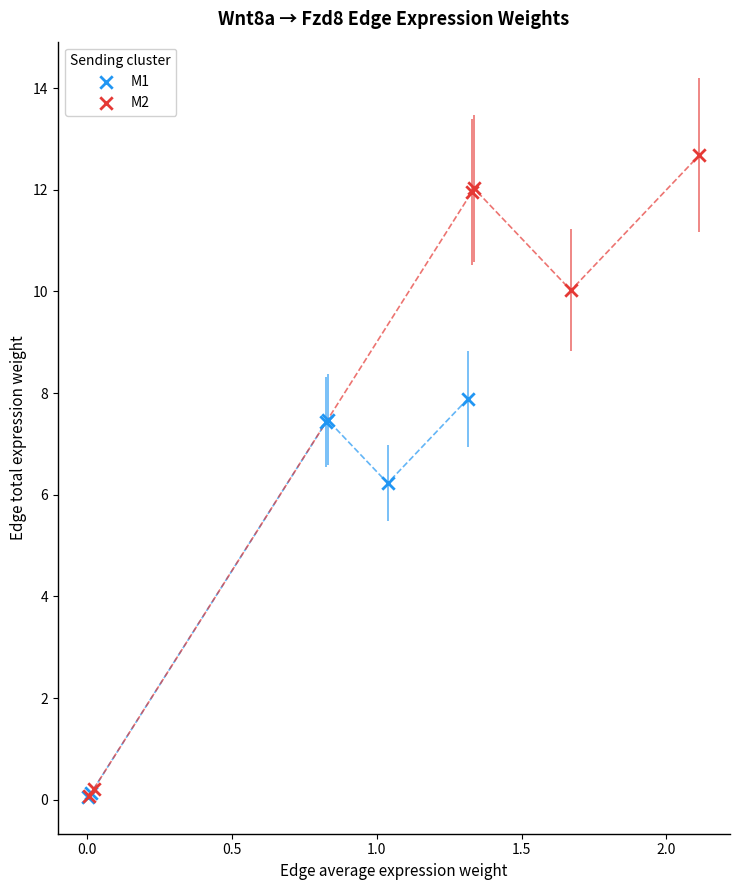

Which series reaches the maximum Y coordinate?

M2